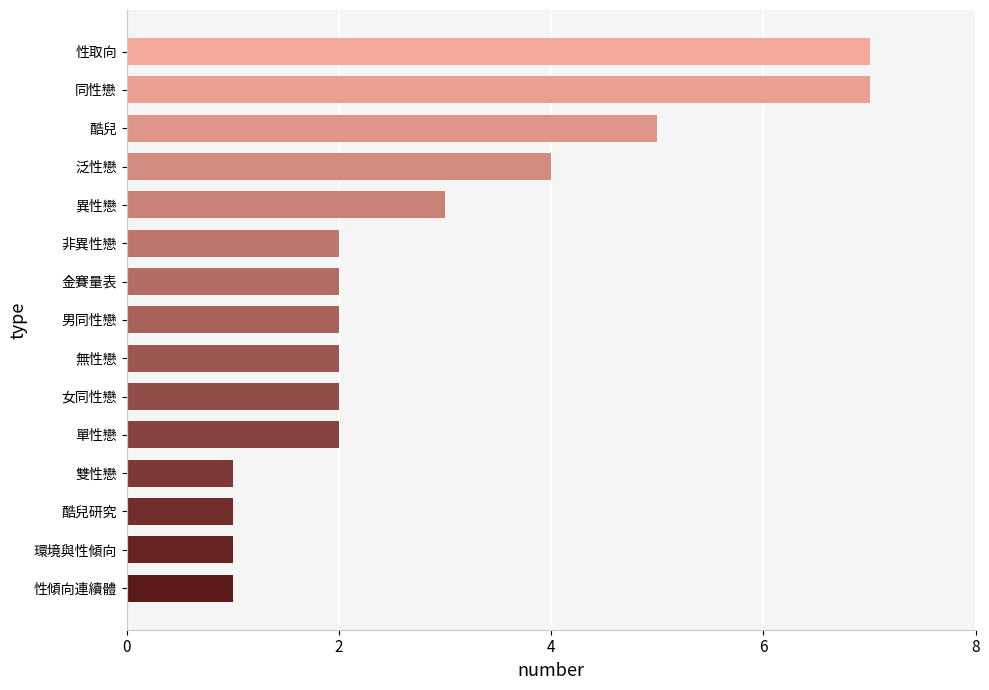

What is the smallest value displayed?

1